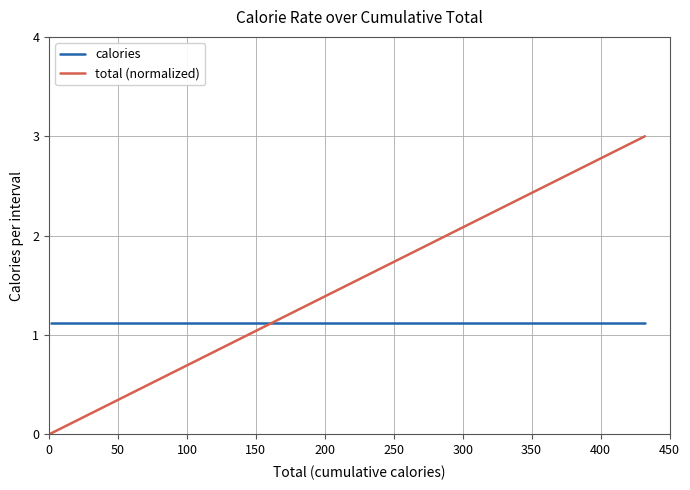

What are all the series names shown in the legend?

calories, total (normalized)